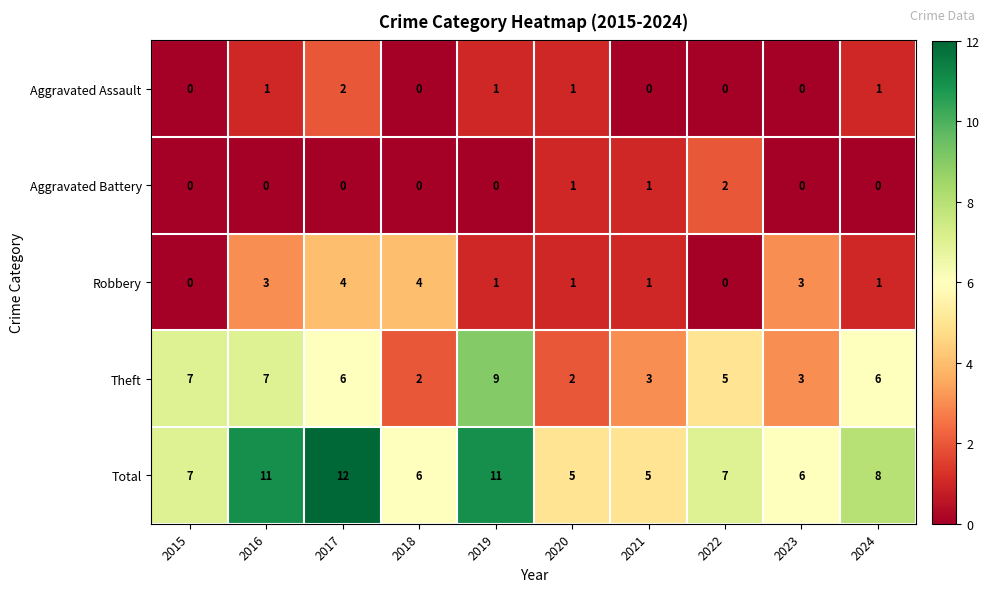

At which category is the sum across all series the highest?

2017